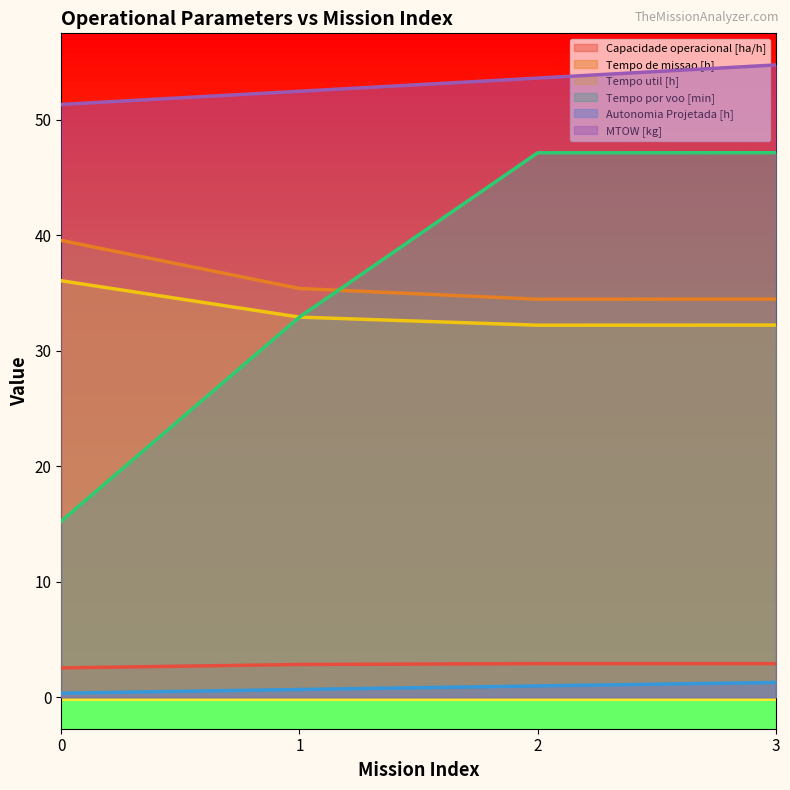

True or false: Autonomia Projetada [h] and Tempo util [h] cross at least once.

False